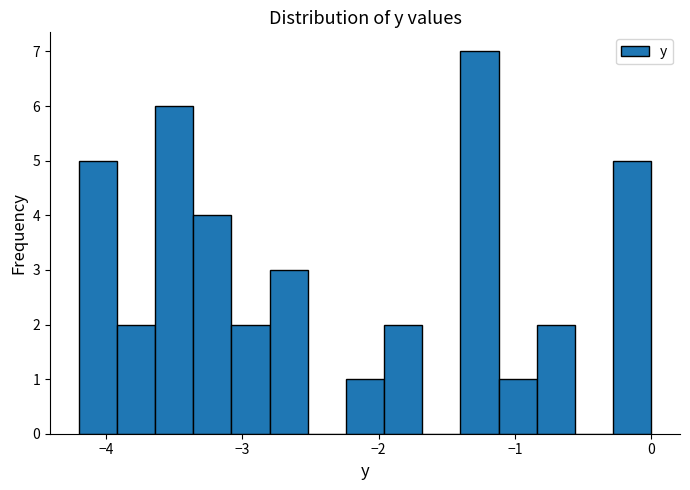

Around what value on the x-axis is the tallest bar? Give the approximate position of its centre, as read against the axis.

-1.3